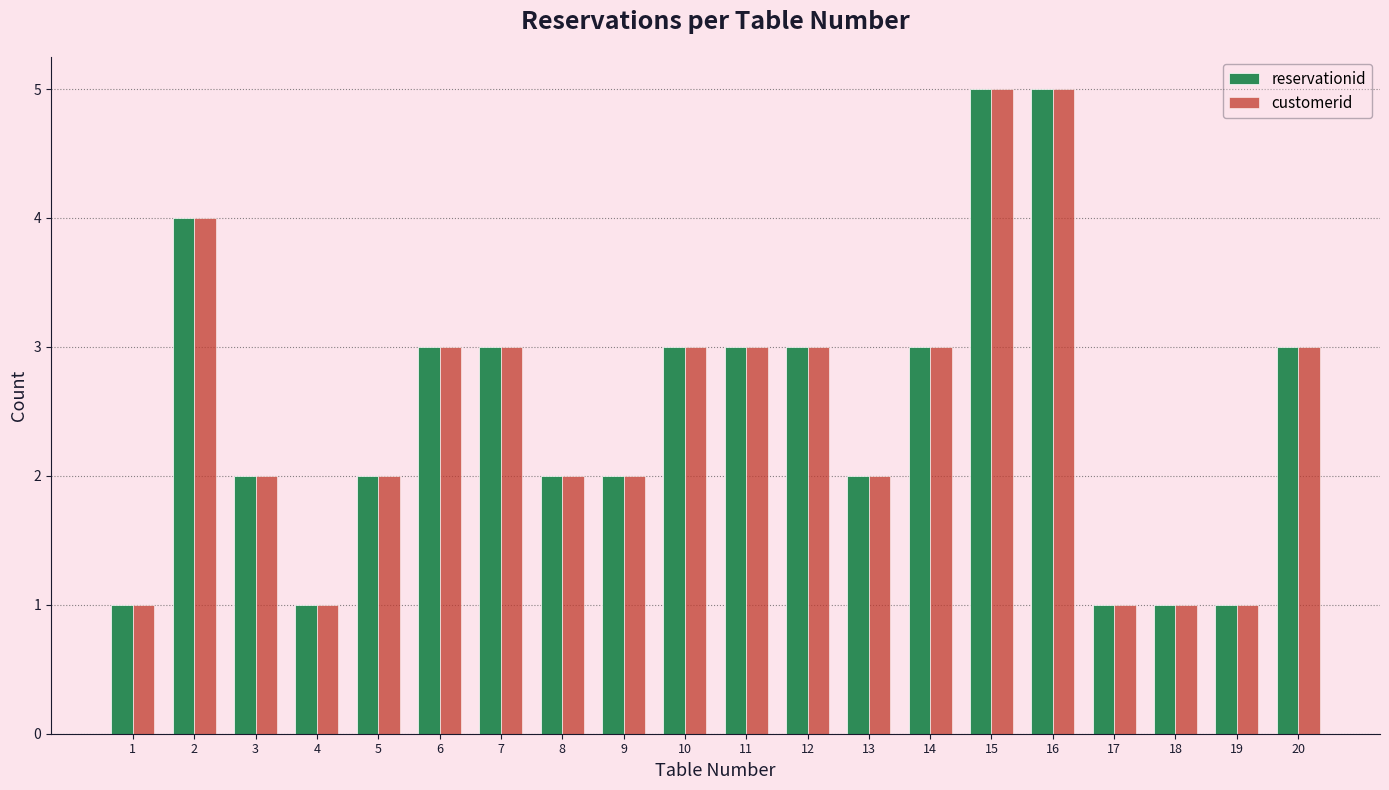

What is the smallest value displayed?

1